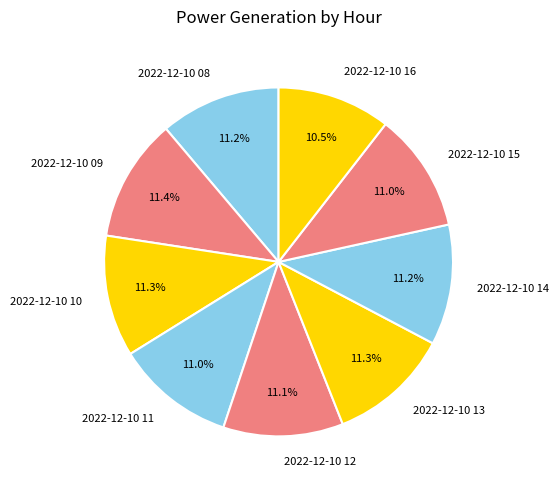

The 2022-12-10 16 slice represents 4% of the pie. True or false?

False